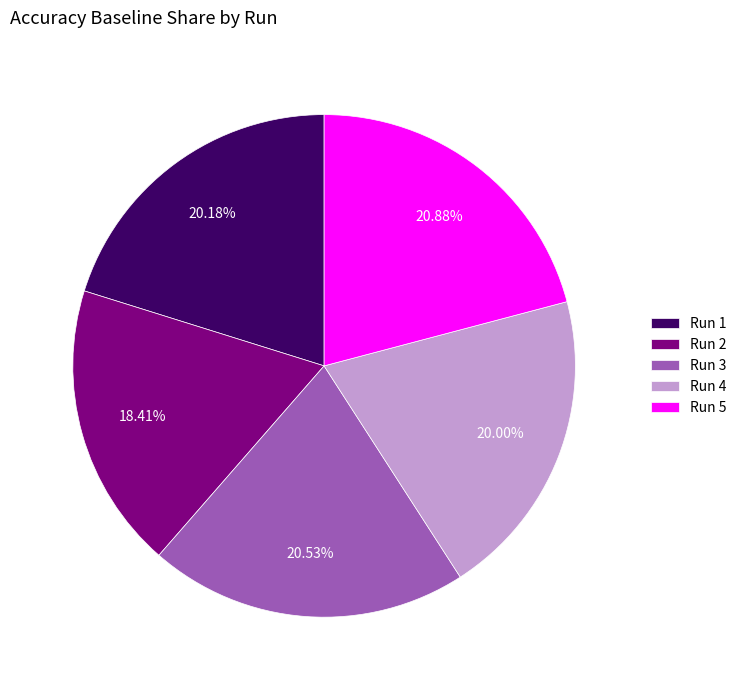

Does Run 2 represent more than half of the total?

No